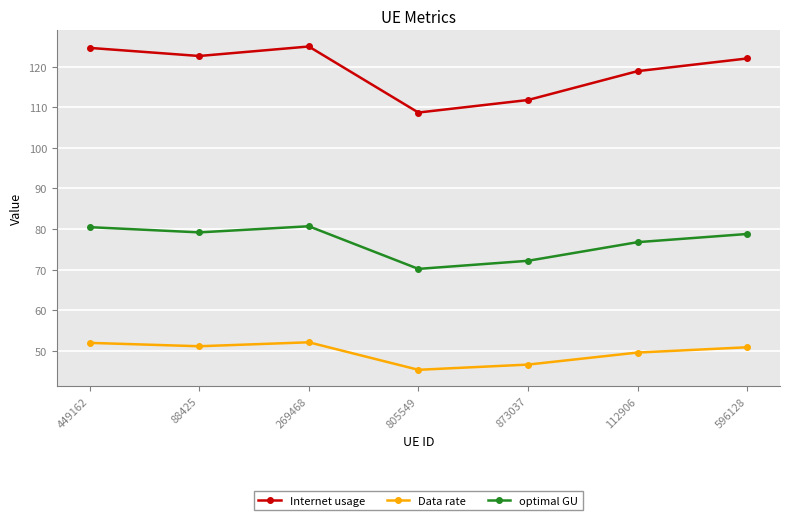

How many interior local peaks does the optimal GU series have?

1